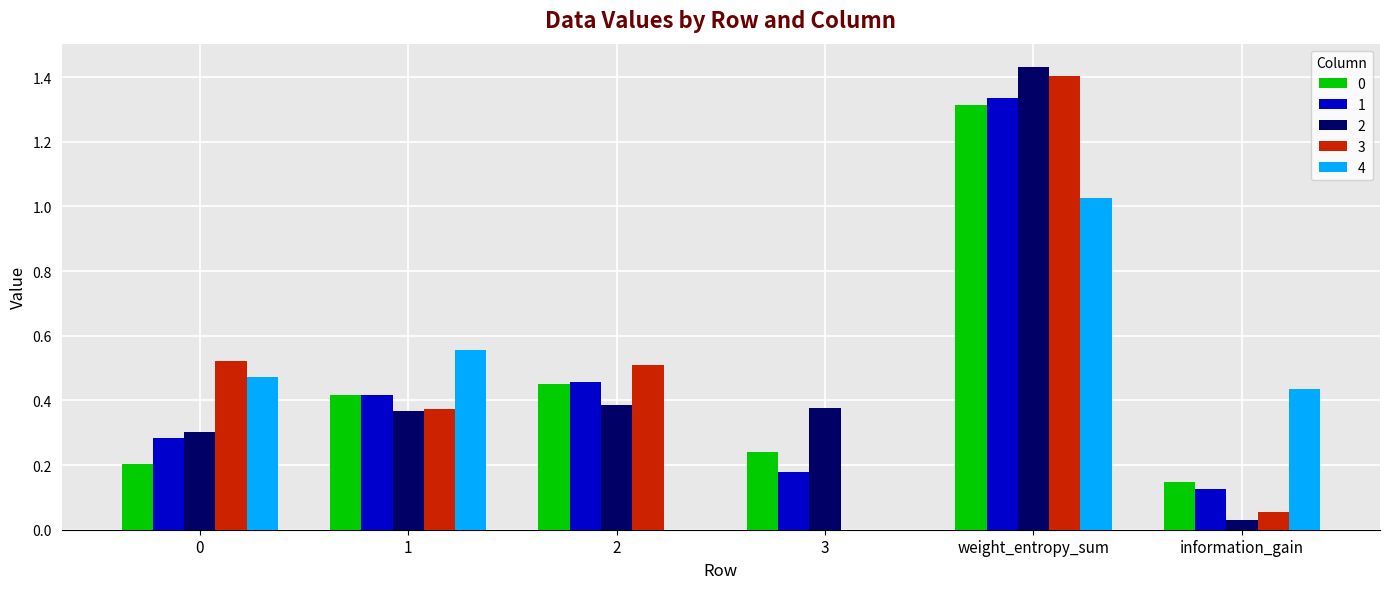

What is the sum of all 1 values?

2.8